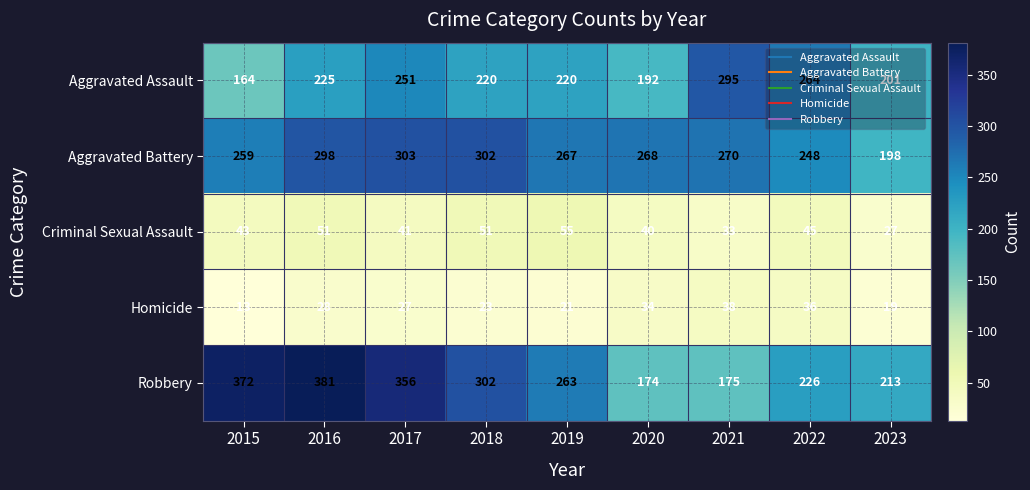

What is the sum of all Aggravated Battery values?

2413